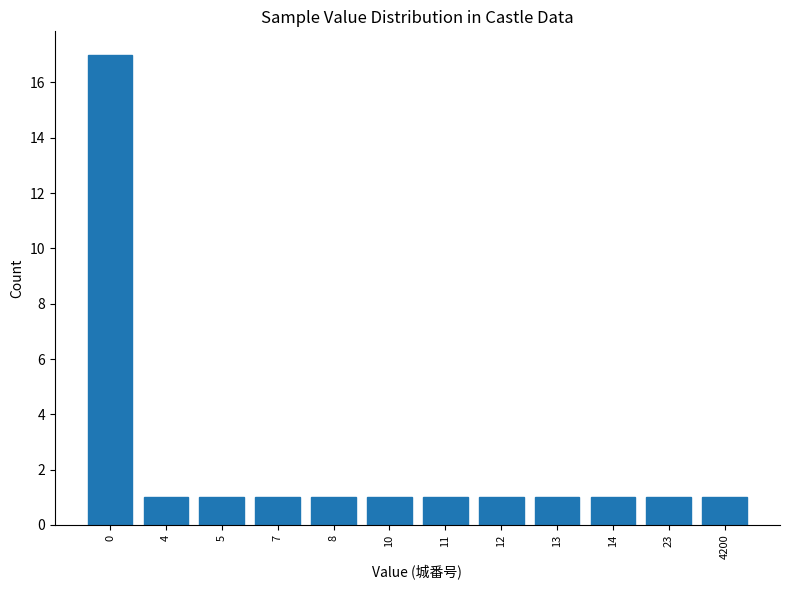

Reading left to right, list all the values displayed in this chart.

17	1	1	1	1	1	1	1	1	1	1	1